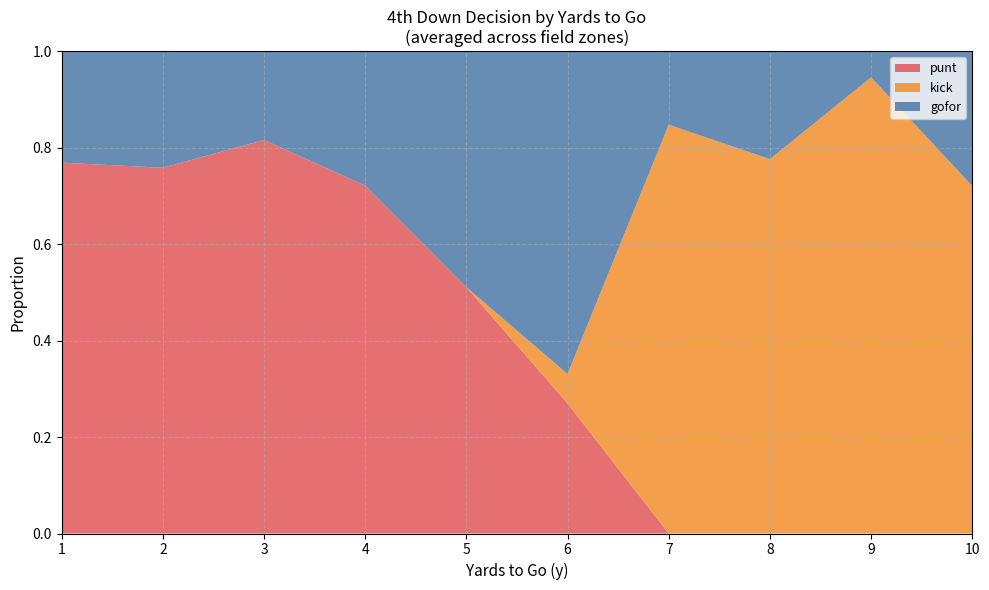

What is the total value across all series at 1?

1.0